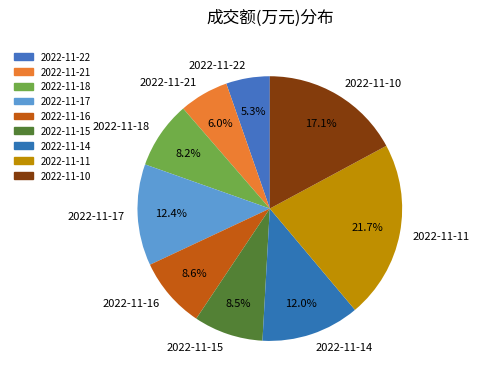

Count the number of slices in the pie.

9